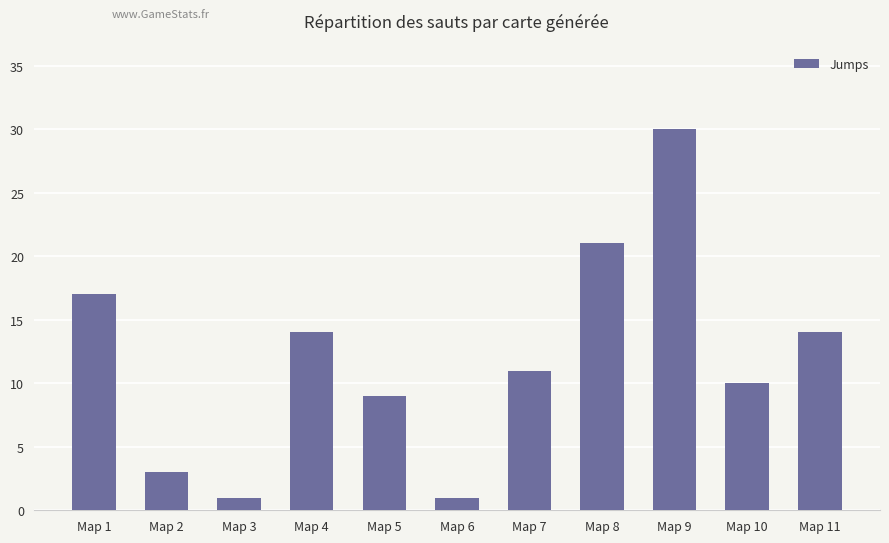

Where does the data first go above 11?

Map 1